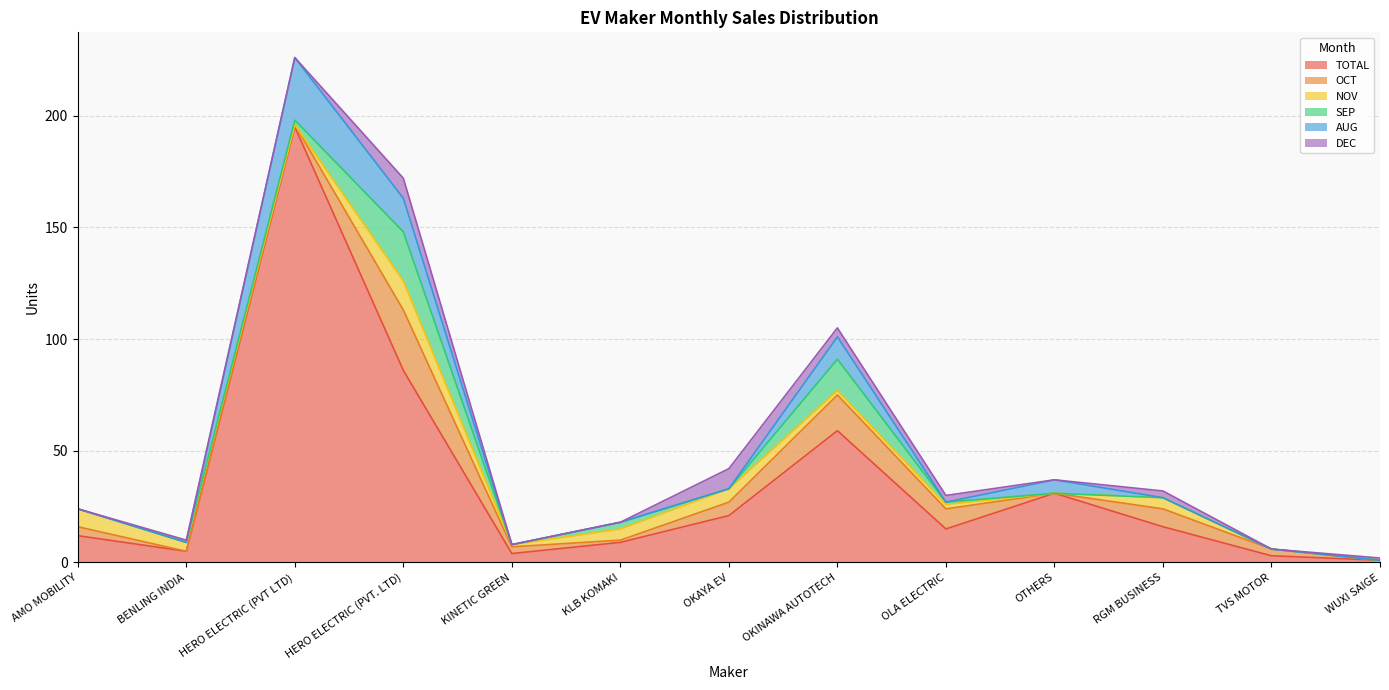

Which category has the highest value across all series?

HERO ELECTRIC (PVT LTD)